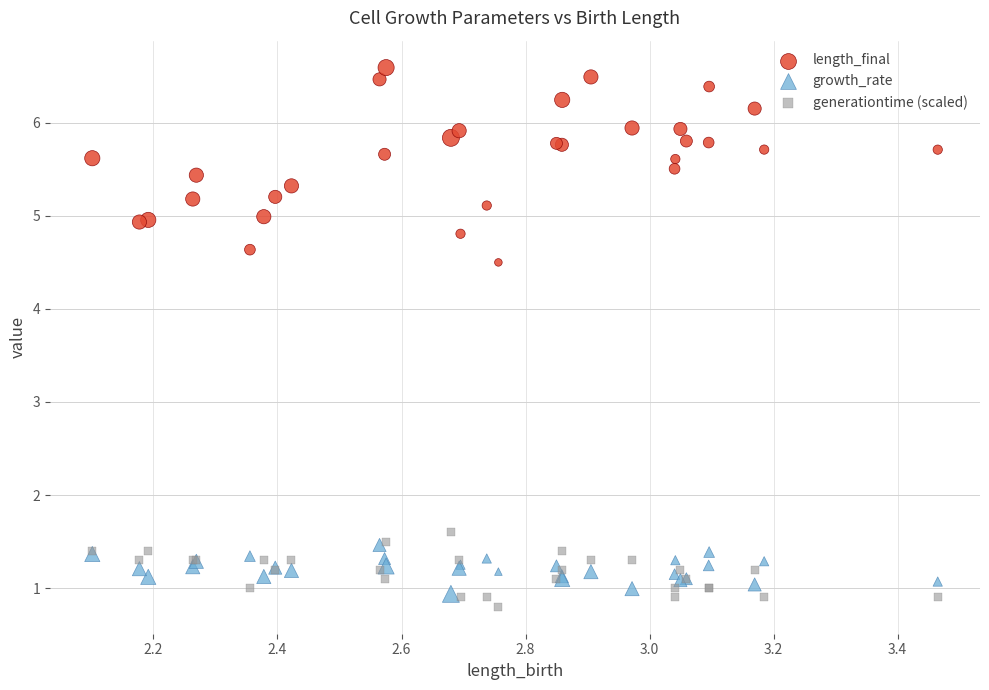

Which series reaches the minimum Y coordinate?

generationtime (scaled)